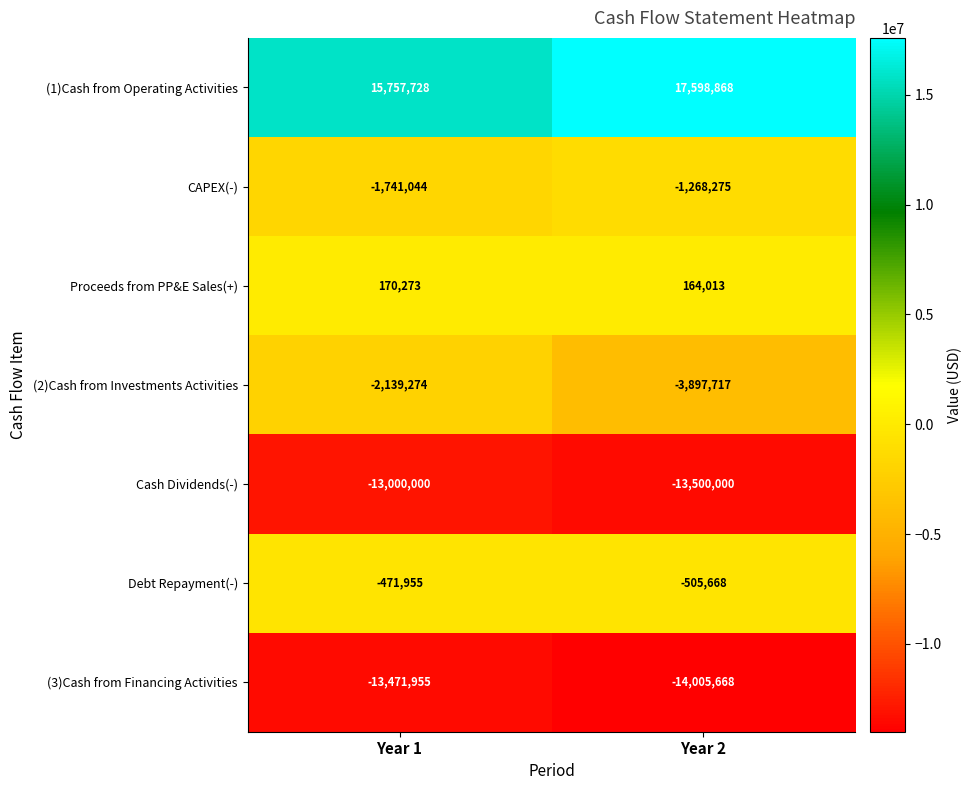

Rank the series at Year 2 from lowest to highest value.

(3)Cash from Financing Activities, Cash Dividends(-), (2)Cash from Investments Activities, CAPEX(-), Debt Repayment(-), Proceeds from PP&E Sales(+), (1)Cash from Operating Activities